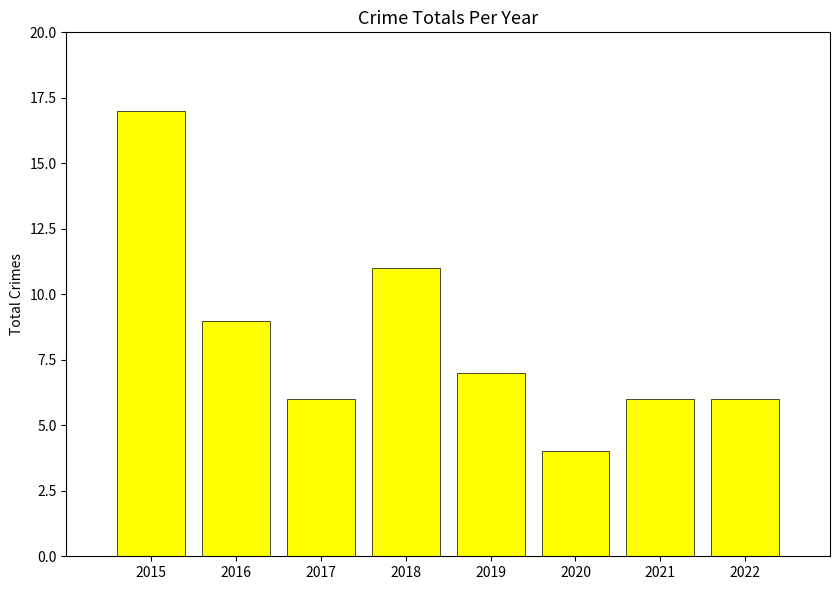

Reading left to right, list all the values displayed in this chart.

17	9	6	11	7	4	6	6